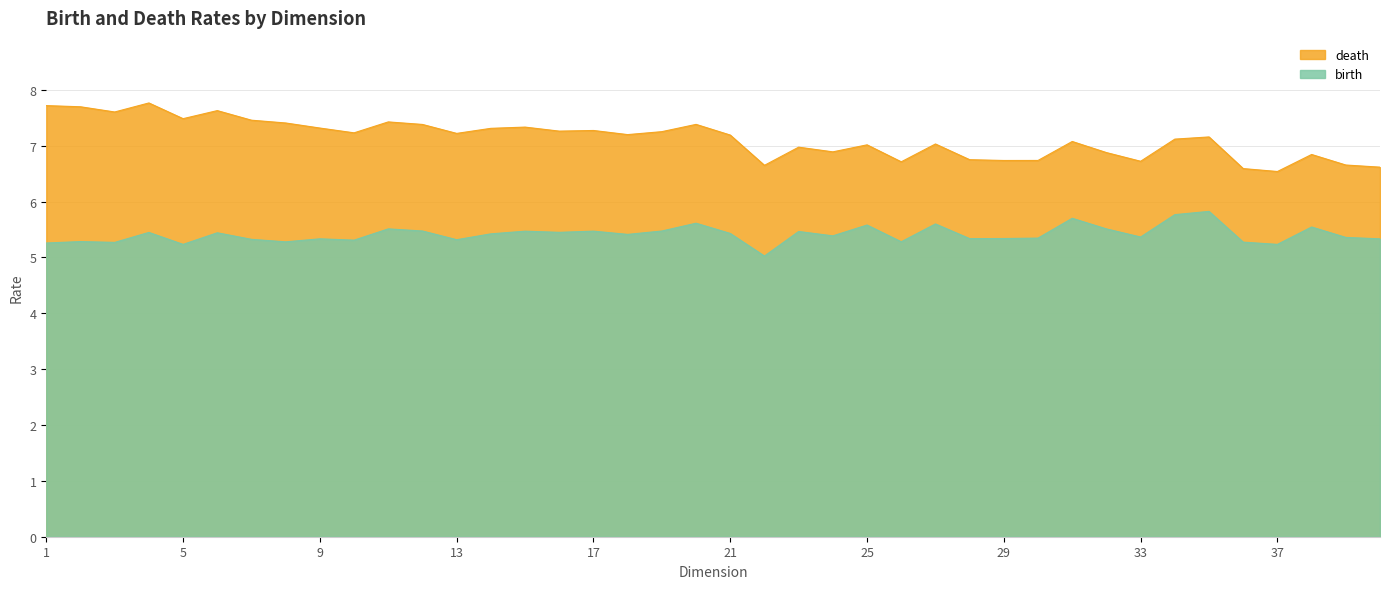

Which series has the largest total across all categories?

death